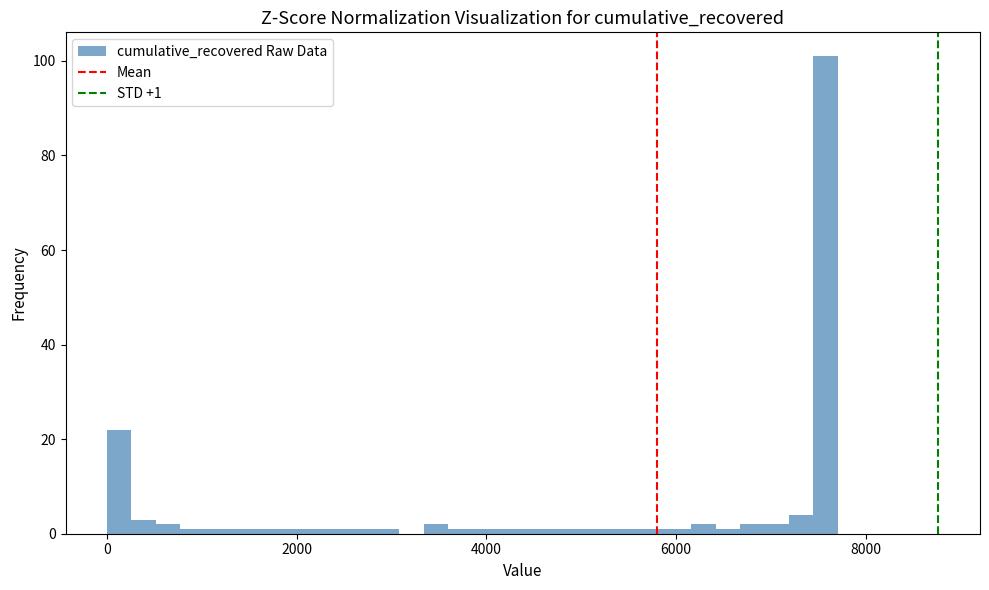

Around what value on the x-axis is the tallest bar? Give the approximate position of its centre, as read against the axis.

7600